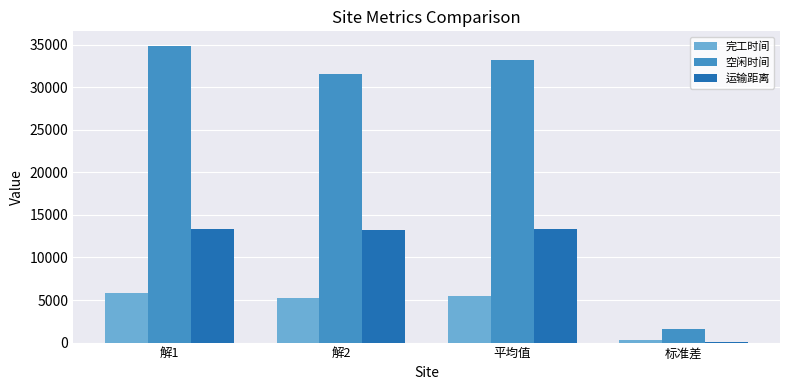

What is the greatest value displayed?

34813.7